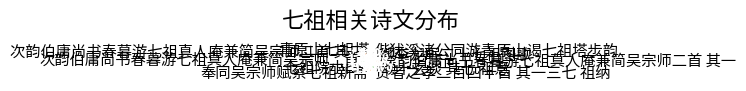

How many segments does this pie chart have?

10